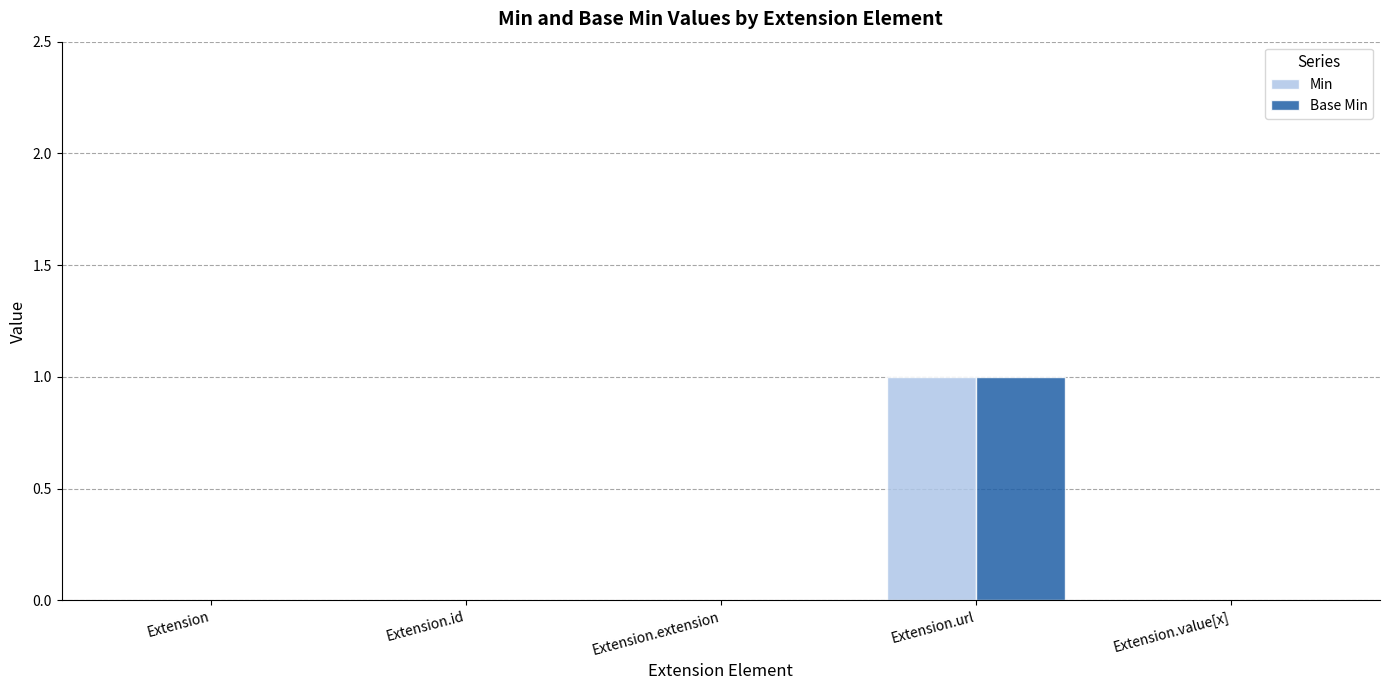

Is it true that Min equals 0 at Extension?

True